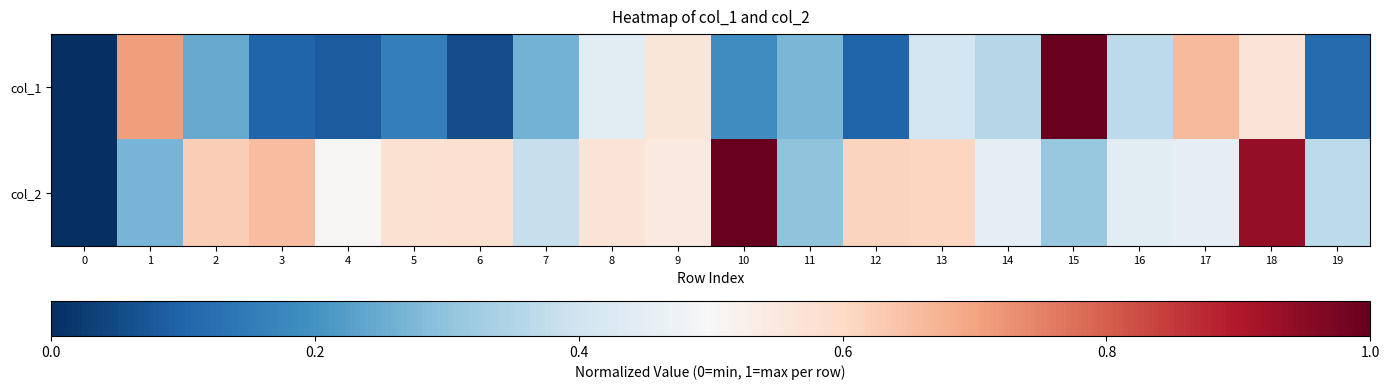

At which category is the sum across all series the highest?

18